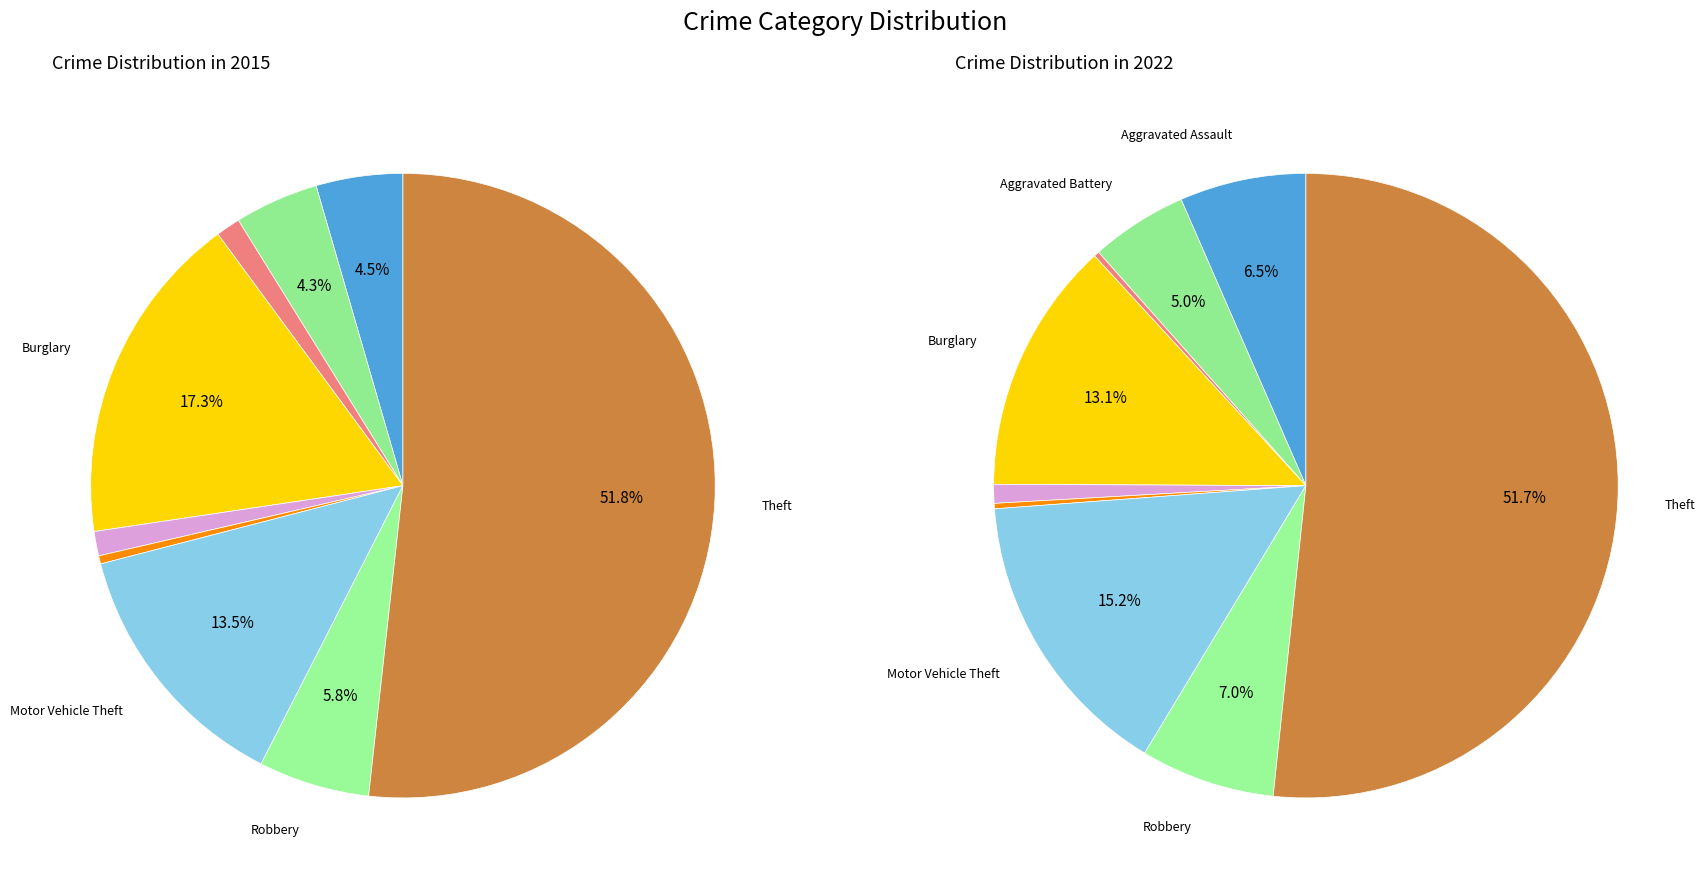

What portion of the pie excludes Motor Vehicle Theft?

86.5%